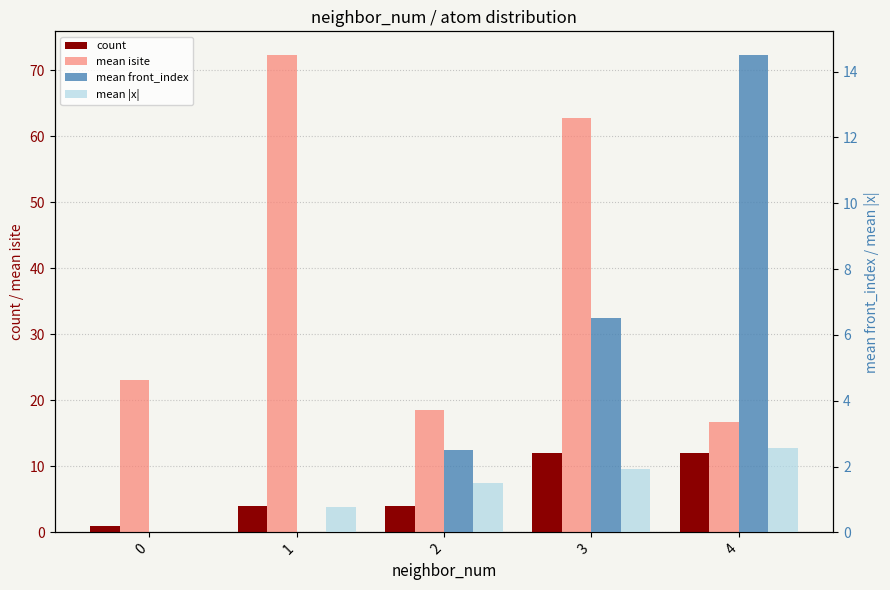

What is the difference between the maximum and minimum values in the mean front_index series?

14.5